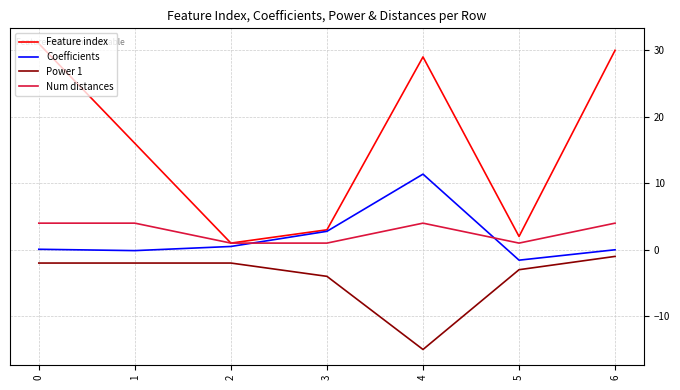

True or false: Feature index and Power 1 intersect in this chart.

False